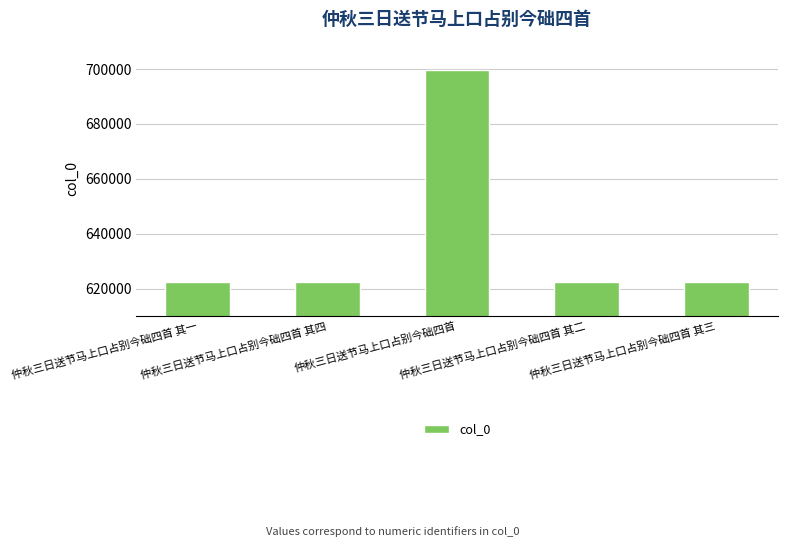

What is the maximum value shown in the chart?

699719